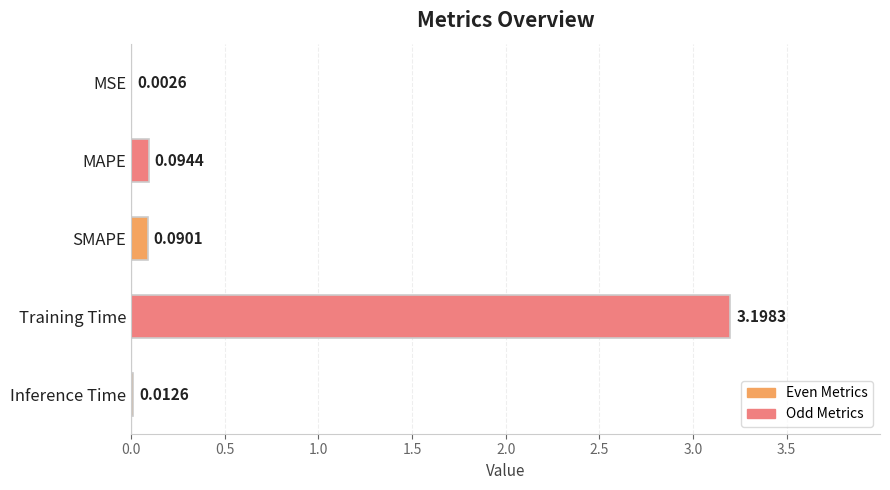

Which category has the highest value across all series?

Training Time